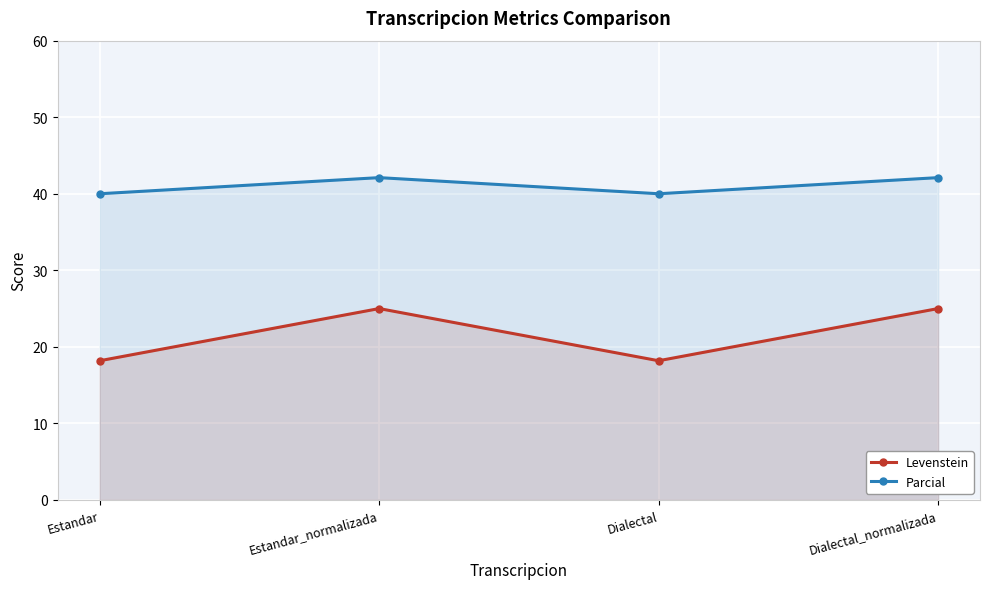

List the labels in order of Parcial value, largest first.

Estandar_normalizada, Dialectal_normalizada, Estandar, Dialectal